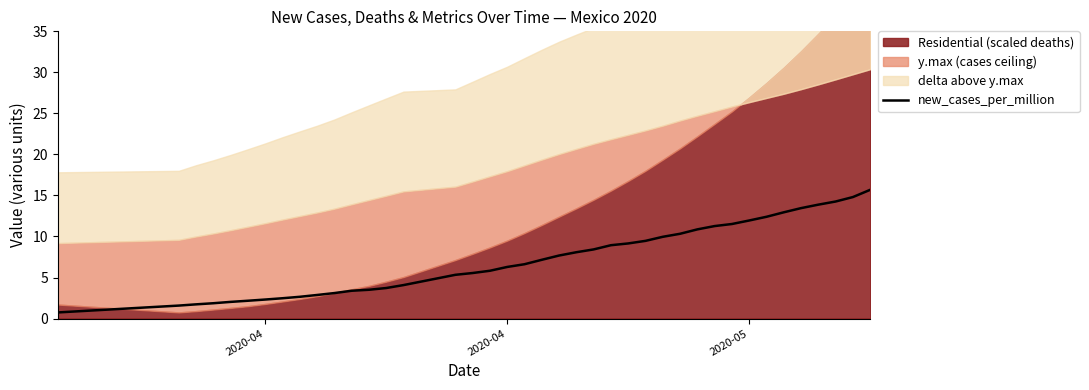

Reading right to left, transcribe all the data shown in this chart.

15.7	14.8	14.3	13.9	13.5	12.9	12.4	12.0	11.5	11.3	10.9	10.3	10.0	9.5	9.2	8.9	8.4	8.1	7.7	7.2	6.6	6.3	5.8	5.5	5.3	4.1	3.7	3.5	3.4	3.1	2.9	2.7	2.5	2.3	2.2	2.0	1.9	1.7	1.6	0.7